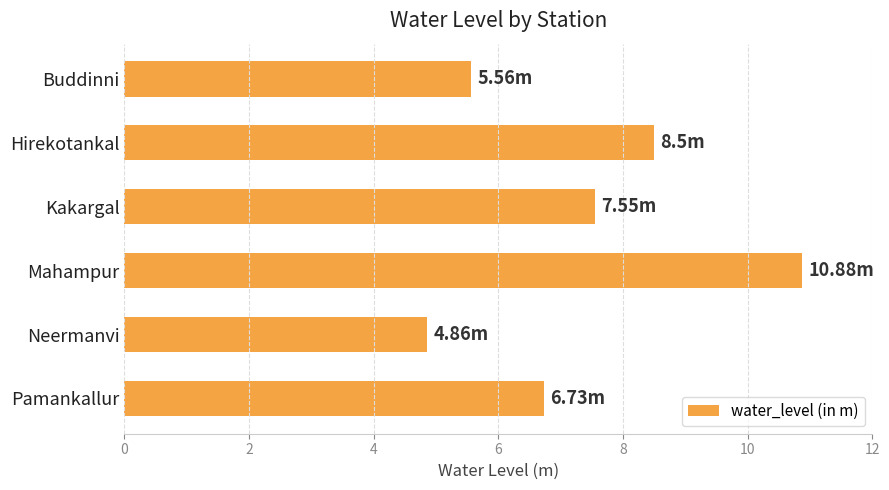

Which label corresponds to the largest value in the chart?

Mahampur